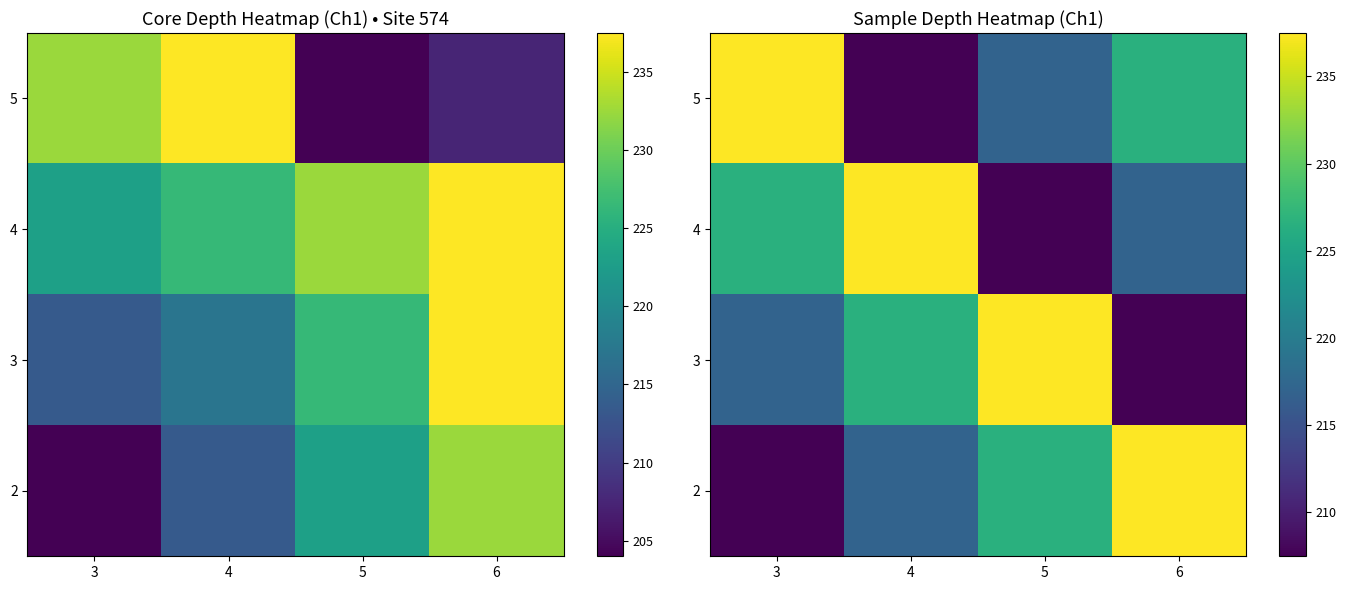

At which category does the chart reach its peak across all series?

6